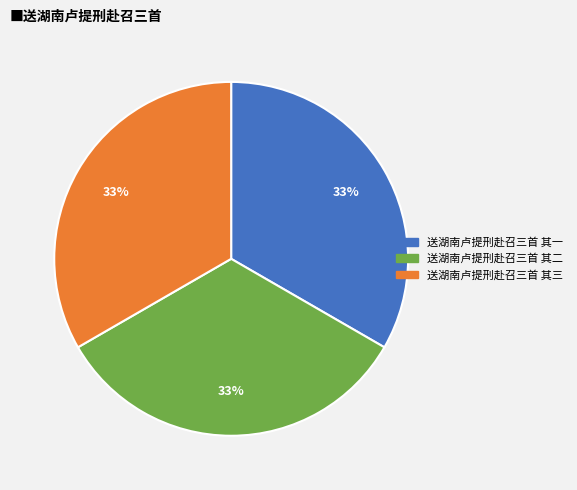

Count the number of slices in the pie.

3